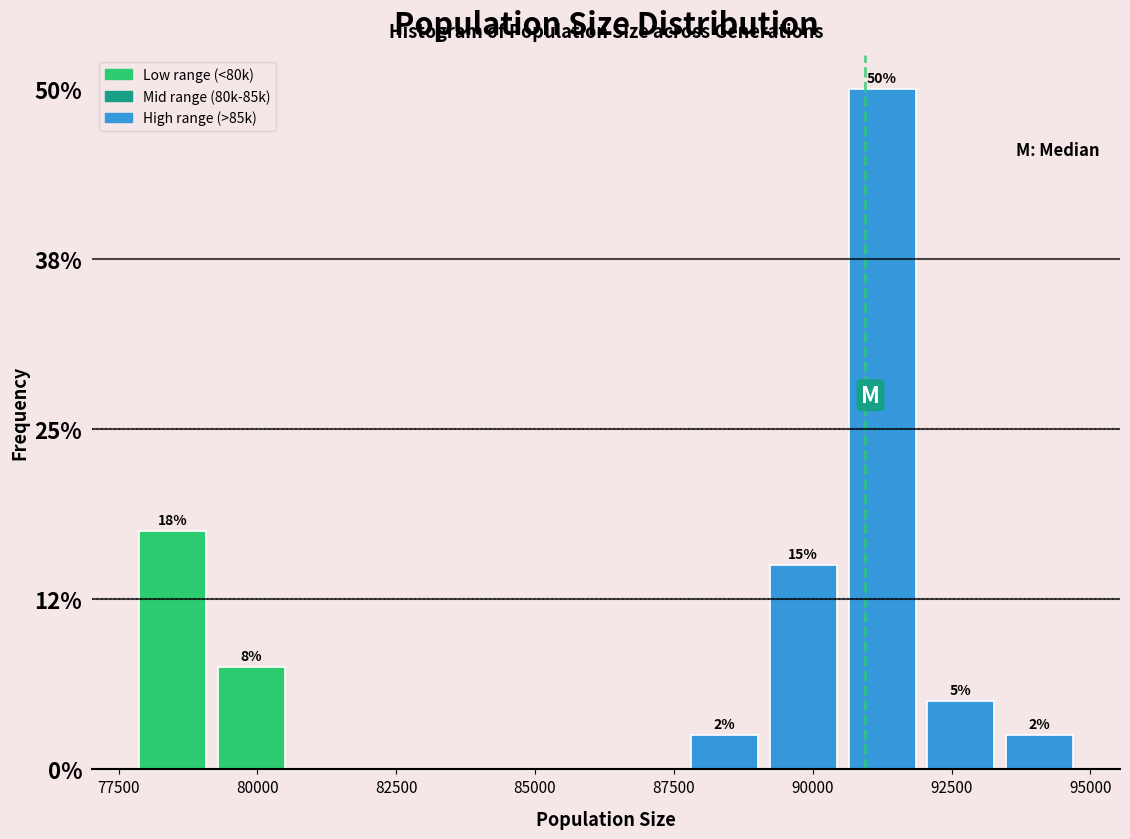

Around what value on the x-axis is the tallest bar? Give the approximate position of its centre, as read against the axis.

91000